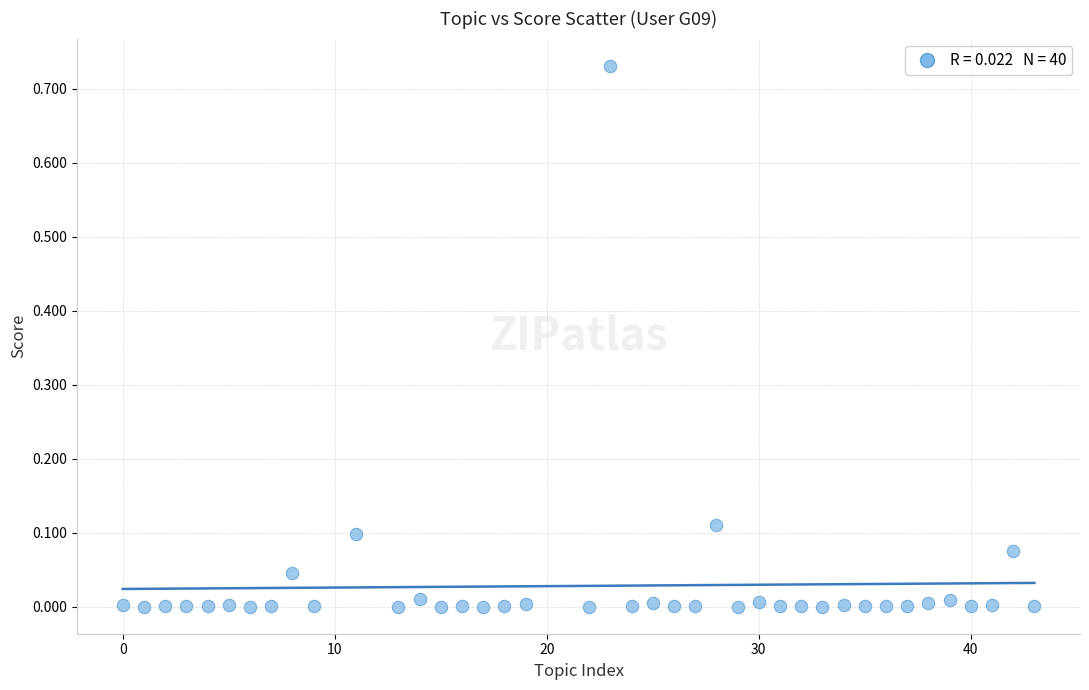

What is the range of X values (max minus min)?

43.0